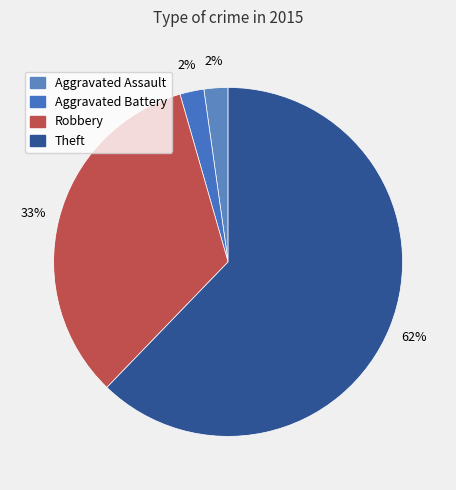

How many slices are in this pie chart?

4